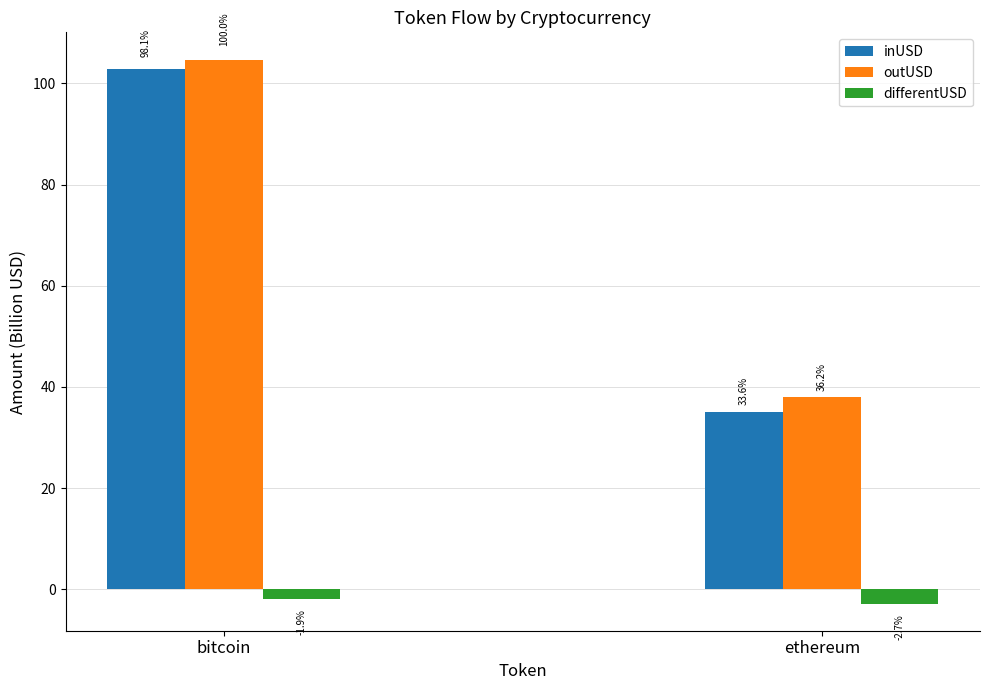

Is it true that inUSD equals 7.1 at ethereum?

False